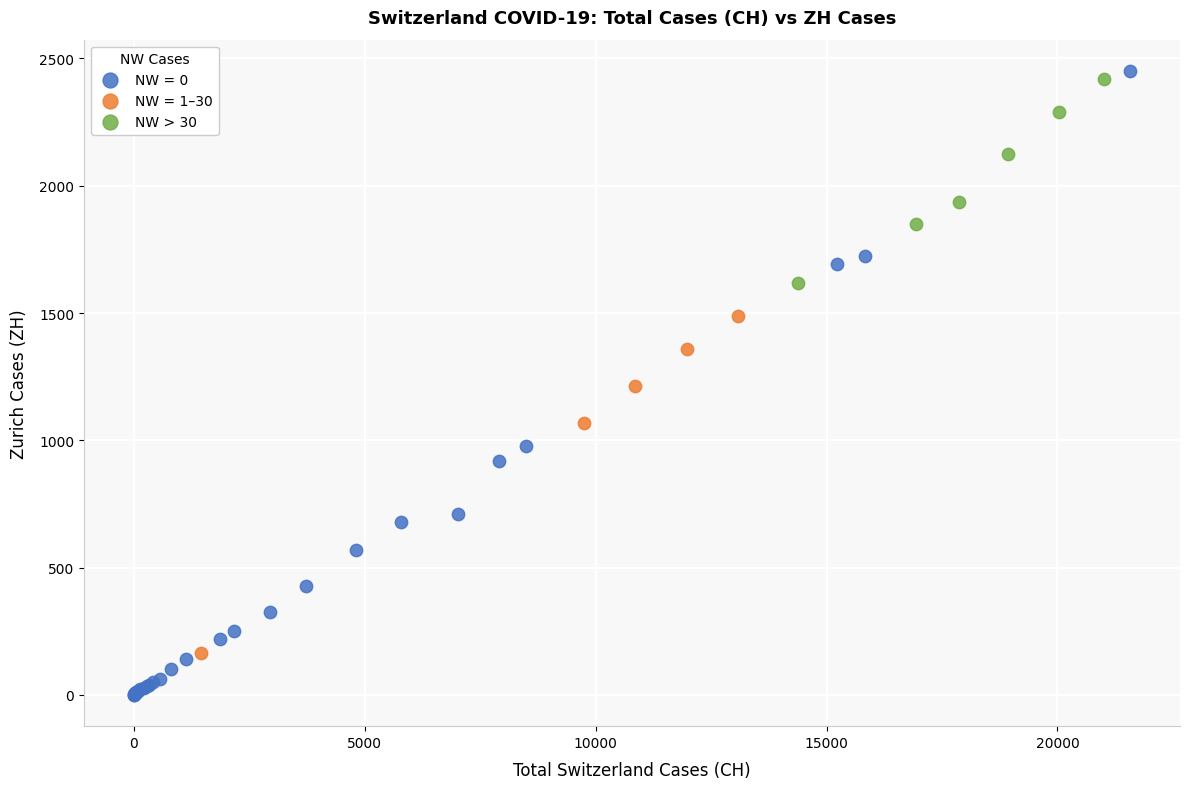

Which series reaches the minimum Y coordinate?

NW = 0